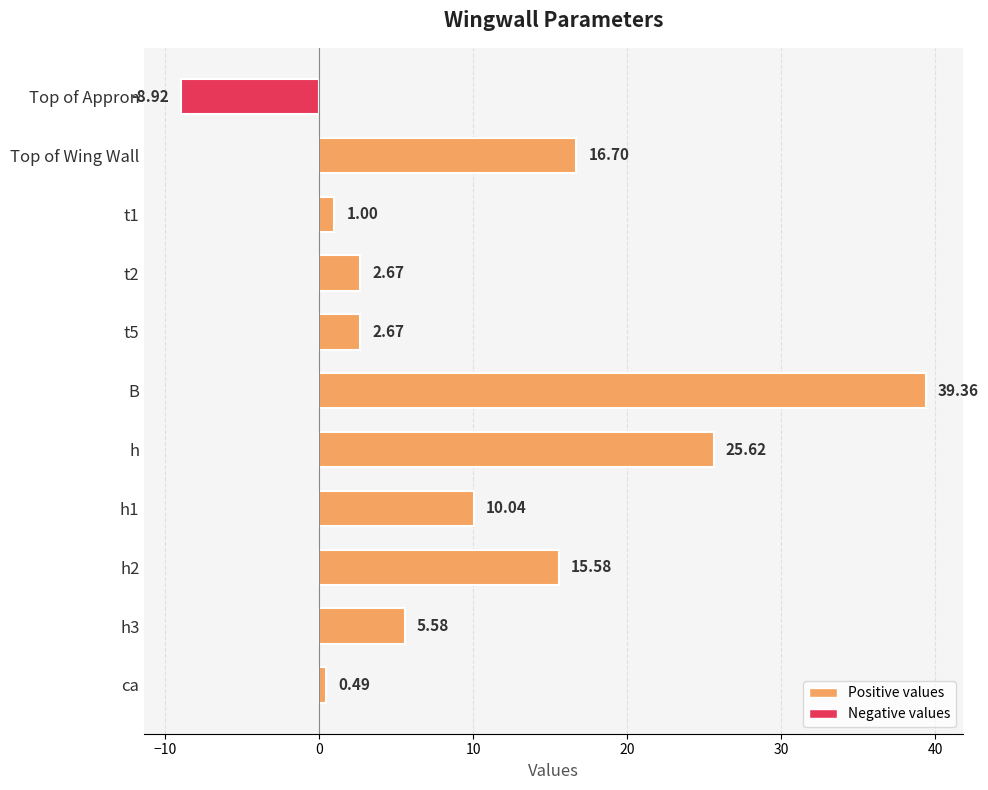

What is the minimum value shown in the chart?

-8.9